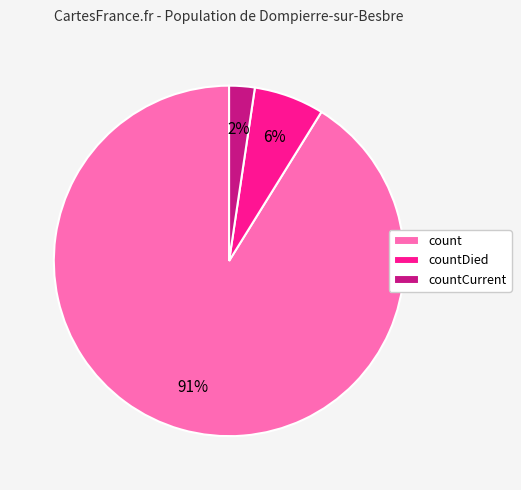

Between count and countDied, which is larger?

count